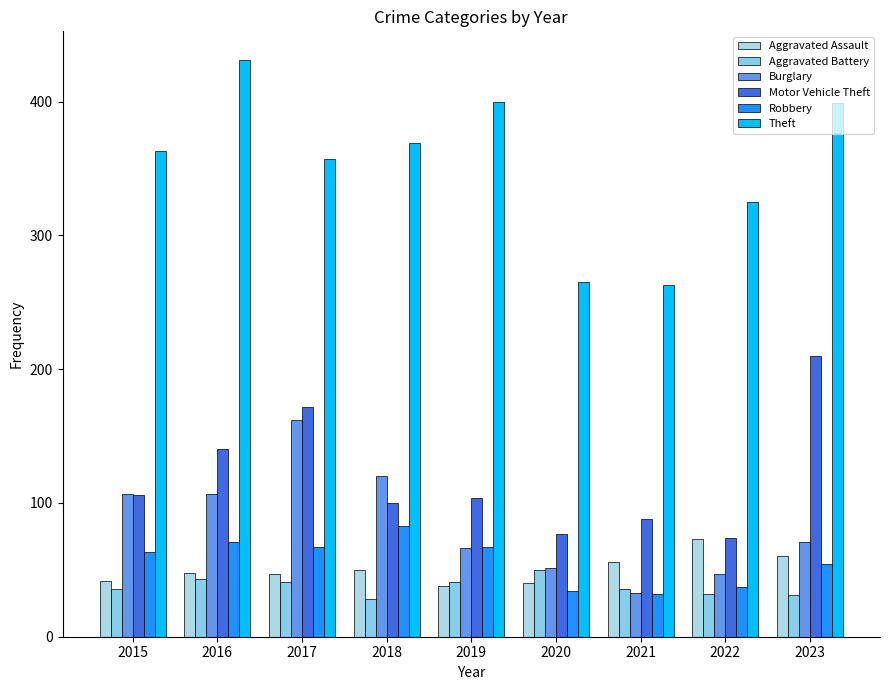

What is the difference between the maximum and minimum values in the Aggravated Assault series?

35